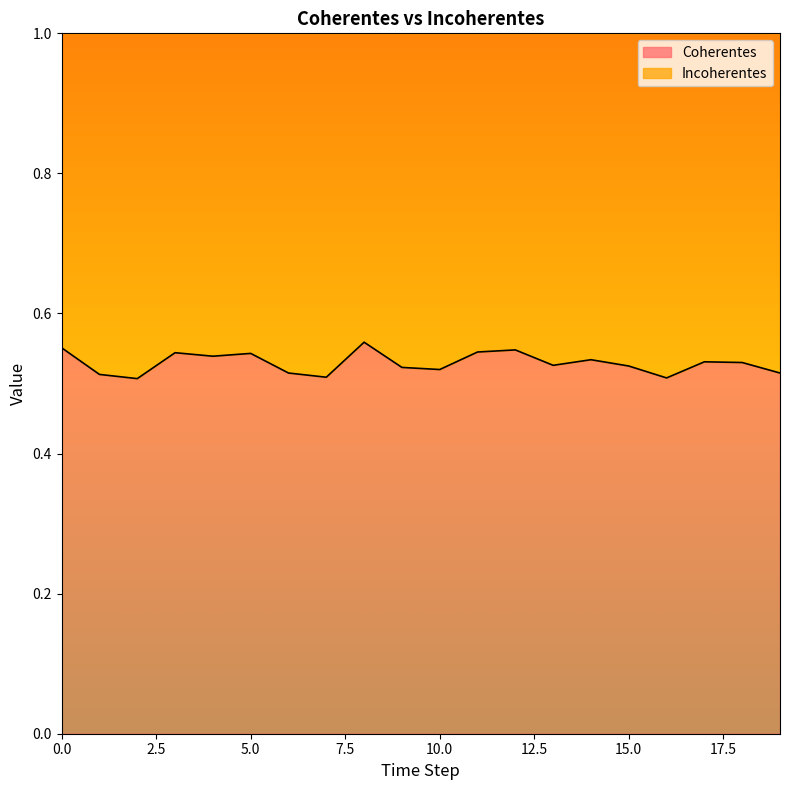

How many interior local valleys (lower than both neighbors) does the data have?

6